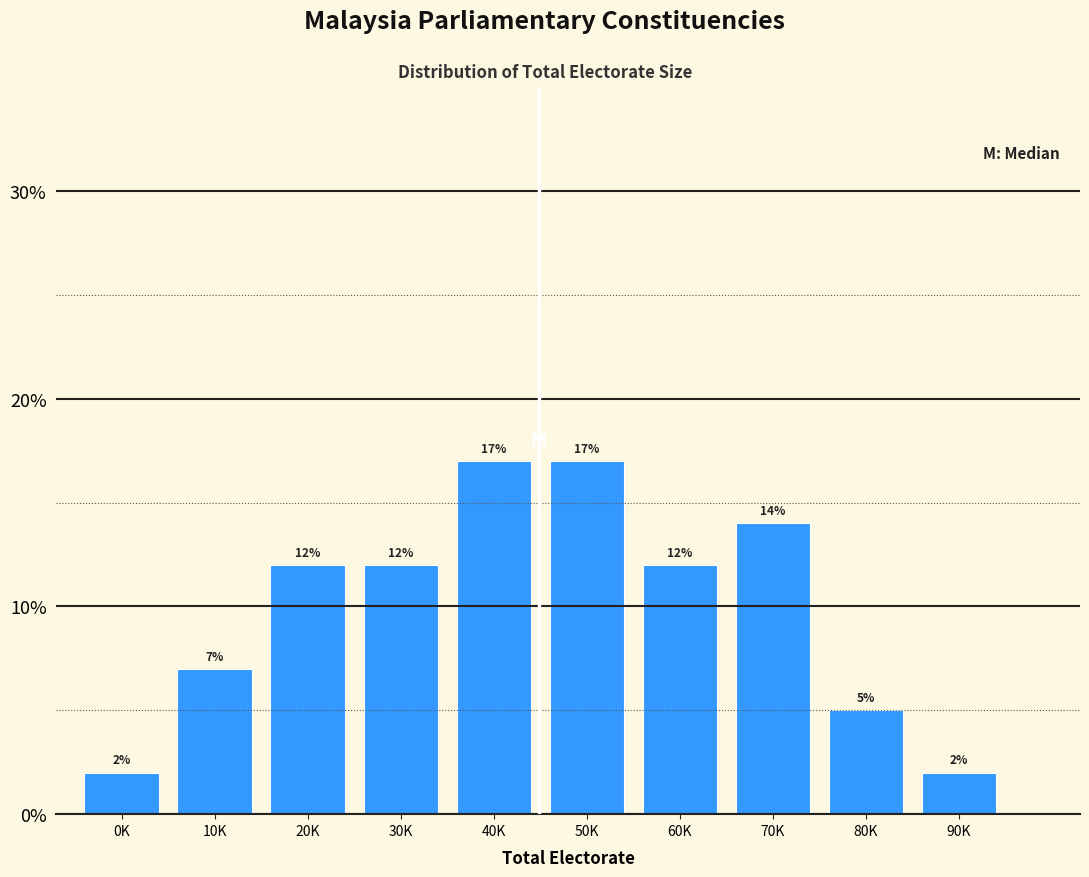

Reading left to right, transcribe all the data shown in this chart.

0K=2.0	10K=7.0	20K=12.0	30K=12.0	40K=17.0	50K=17.0	60K=12.0	70K=14.0	80K=5.0	90K=2.0